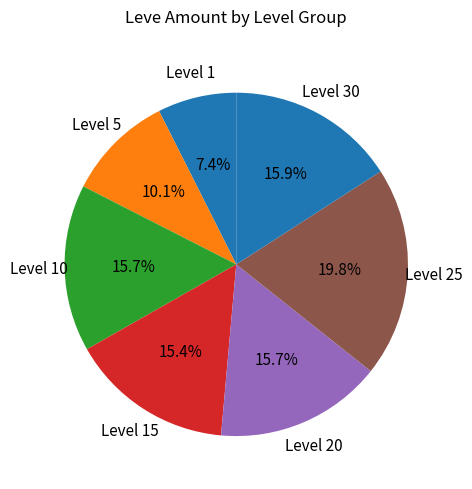

Count the number of slices in the pie.

7